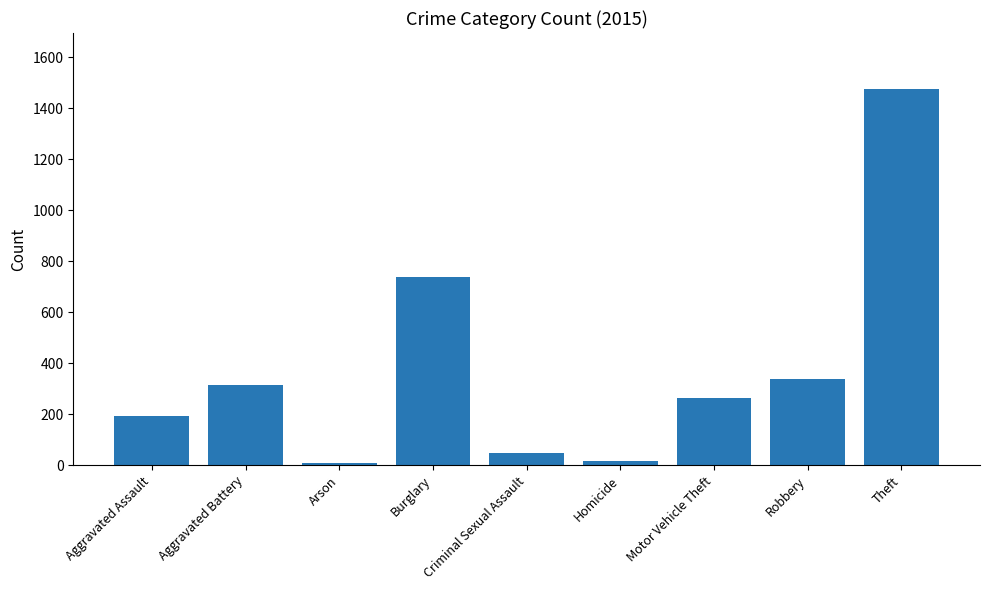

Approximately how many times larger is the value at Burglary compared to Aggravated Battery?

2.3